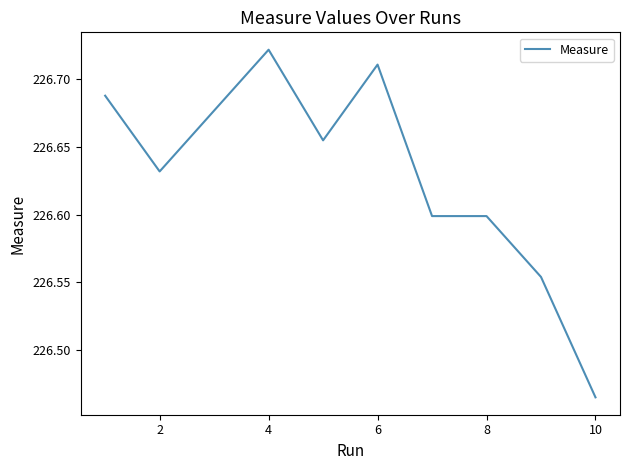

What is the difference between the maximum and minimum values?

0.3